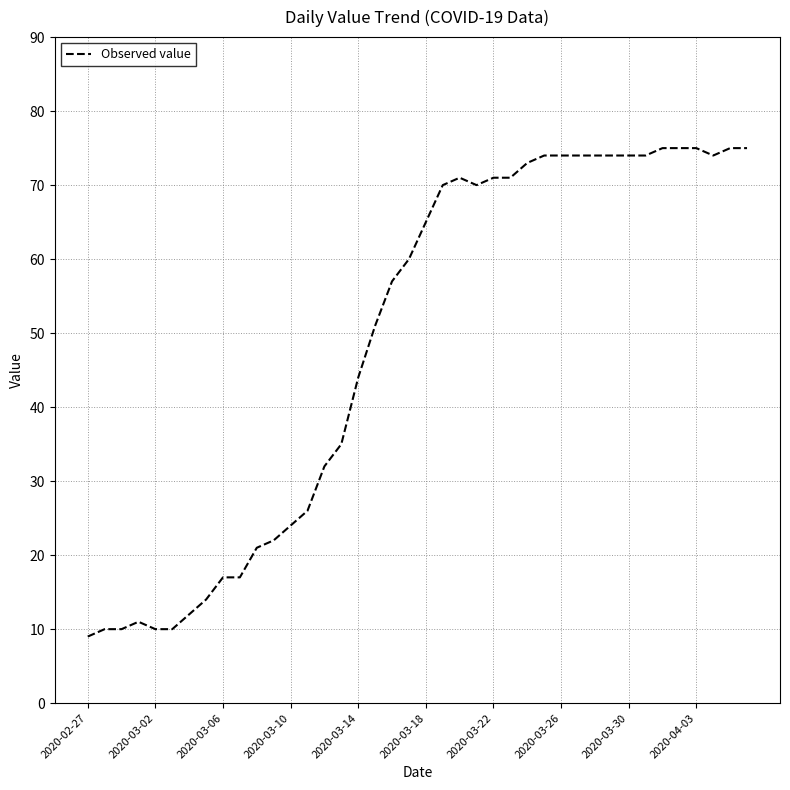

What is the maximum value shown in the chart?

75